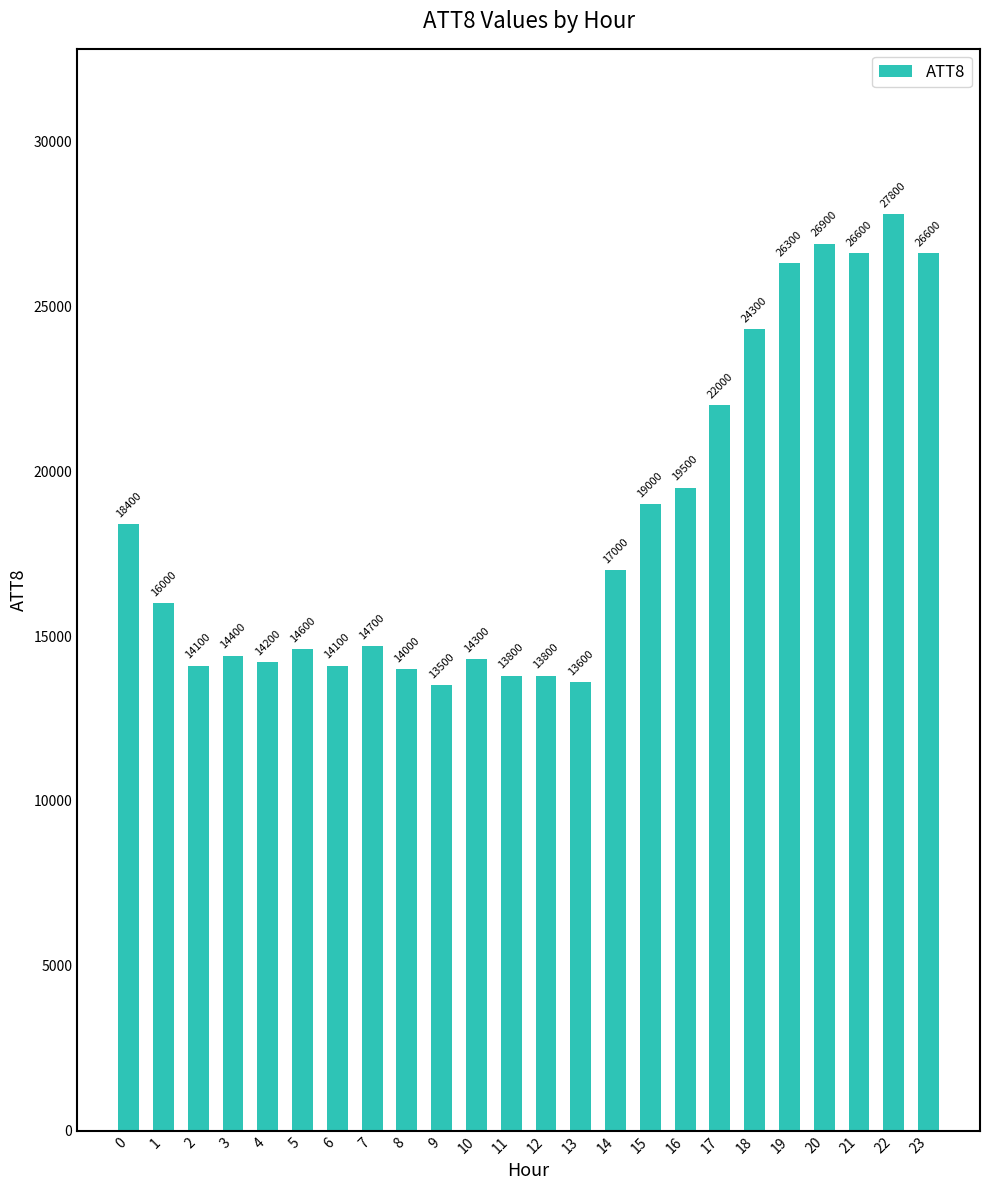

The chart shows a value of 6860 at 1. True or false?

False